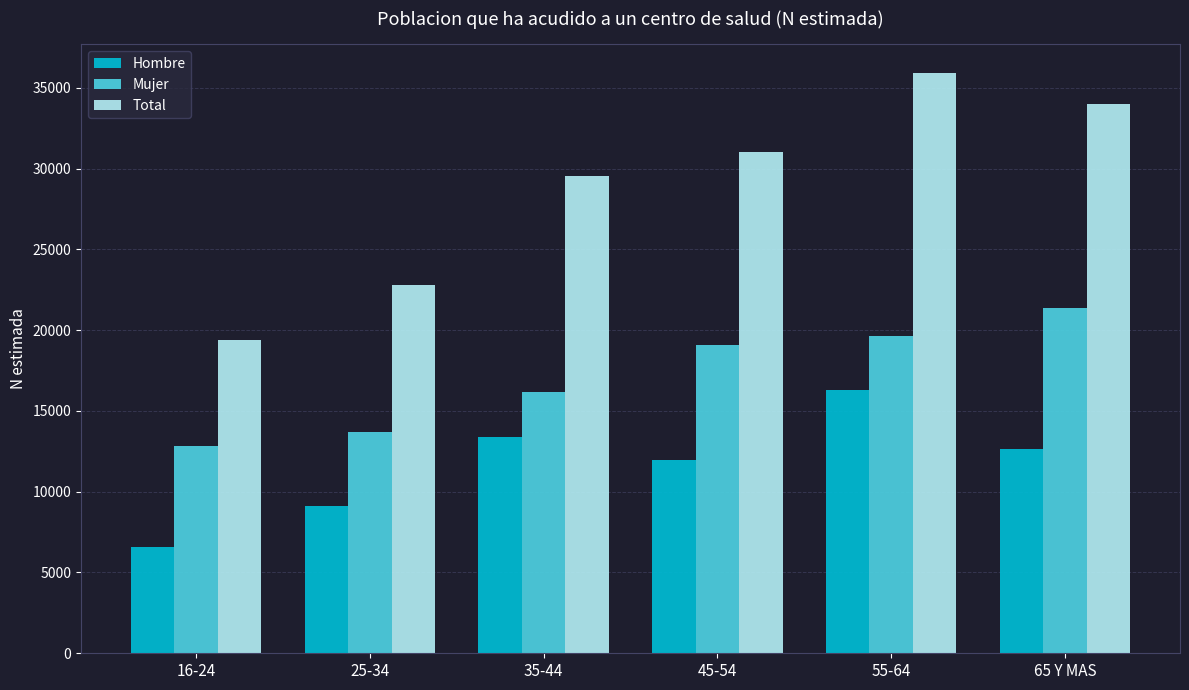

Between 16-24 and 25-34, which series saw the biggest shift?

Total